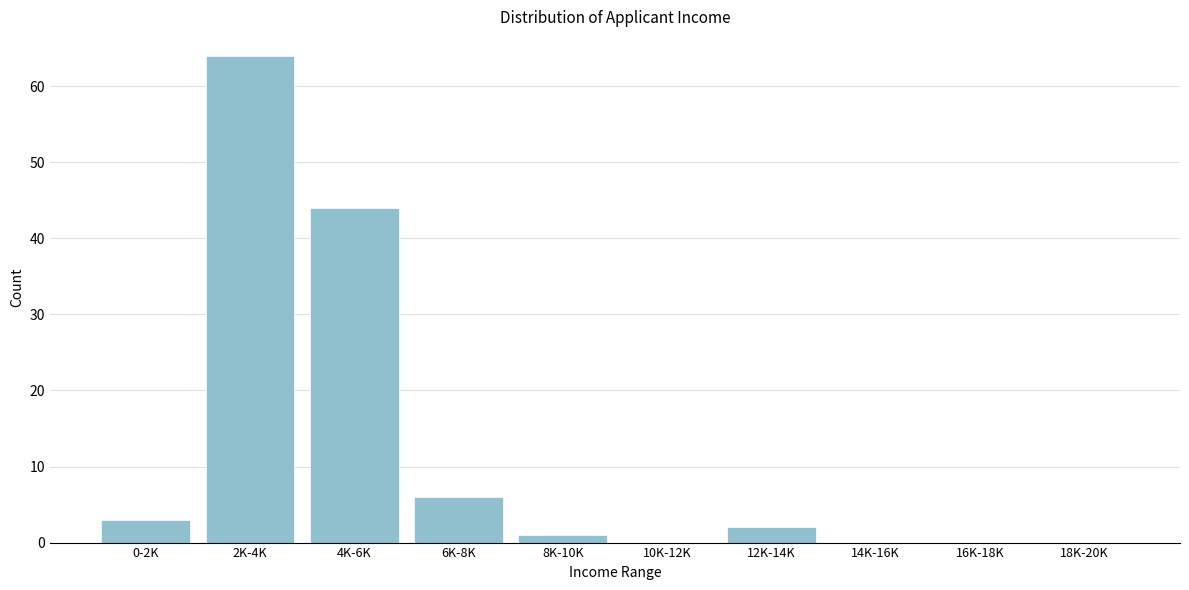

Reading left to right, extract all data points from this chart.

0-2K=3	2K-4K=64	4K-6K=44	6K-8K=6	8K-10K=1	10K-12K=0	12K-14K=2	14K-16K=0	16K-18K=0	18K-20K=0